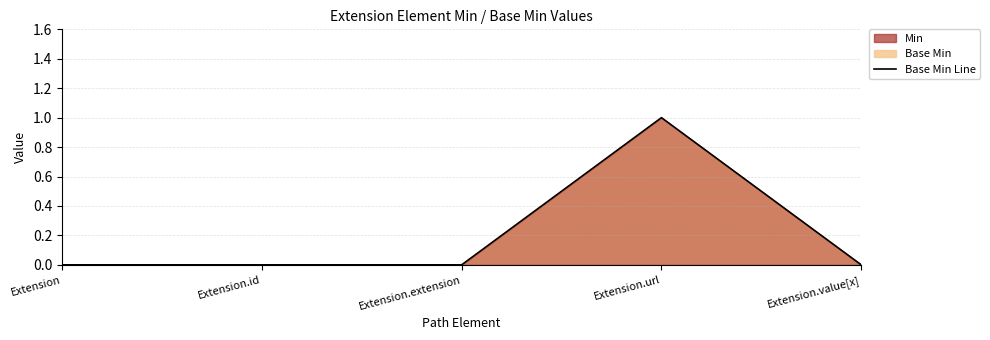

What is the label of the 5th point from the left?

Extension.value[x]